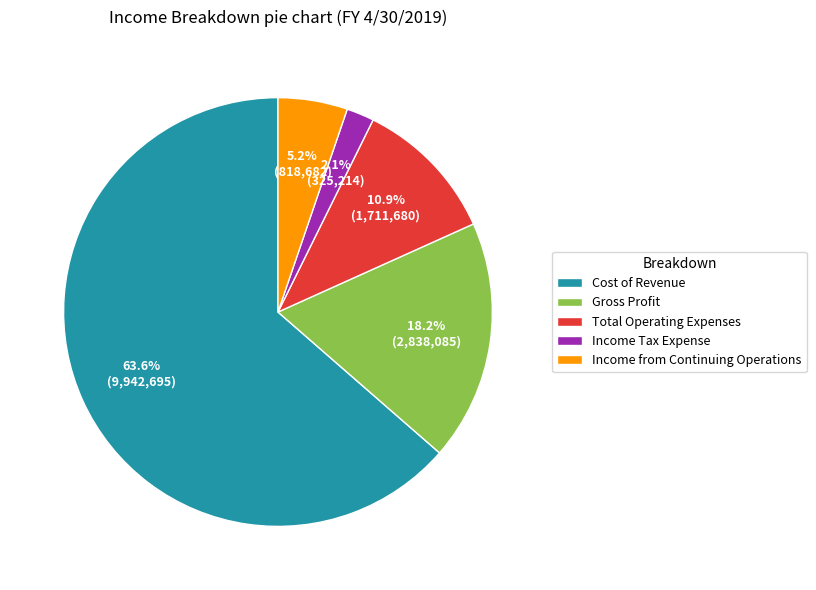

What is the largest slice in the pie chart?

Cost of Revenue